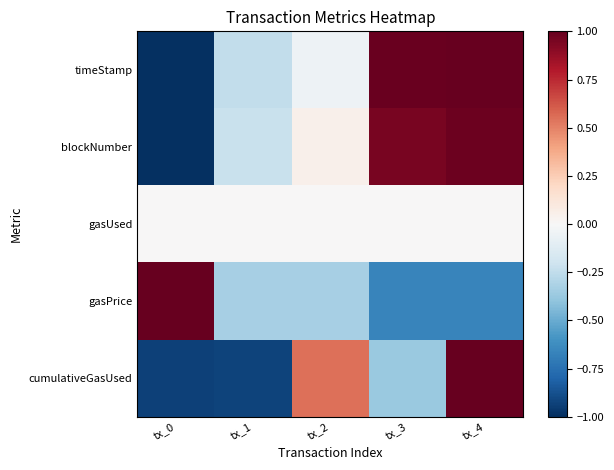

Which has a higher value, tx_0 or tx_3?

tx_3